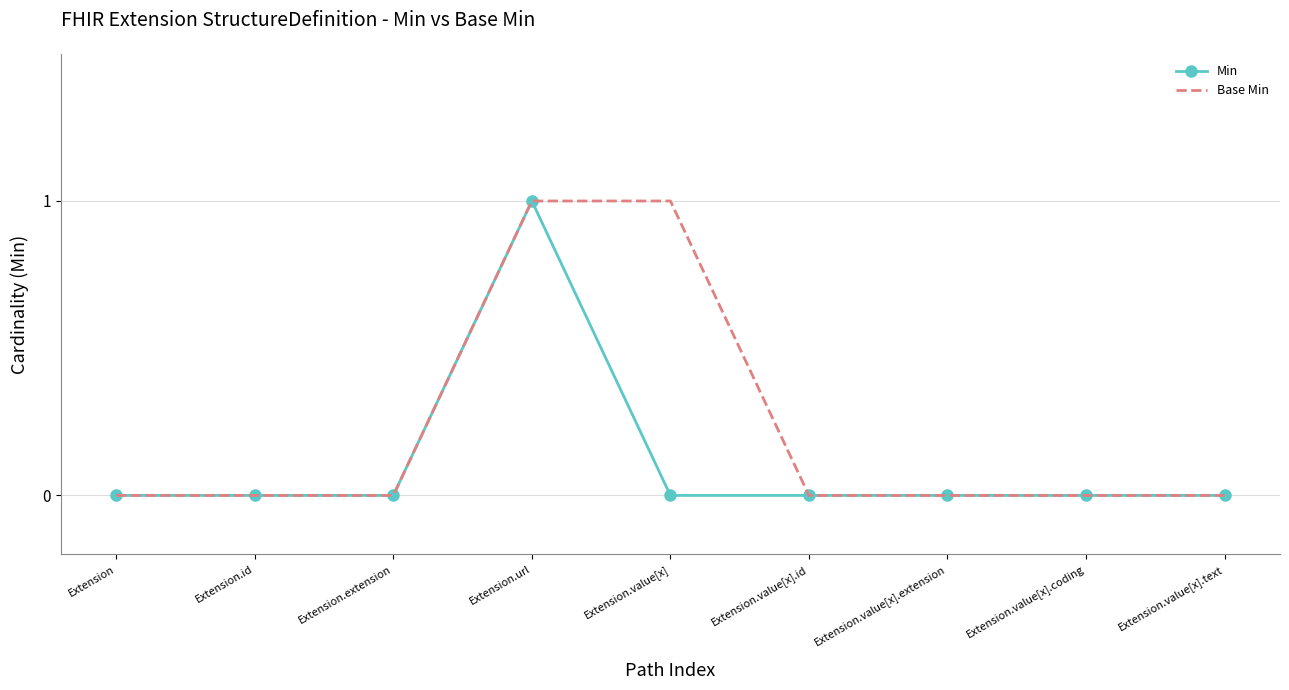

Which series has the largest total across all categories?

Base Min